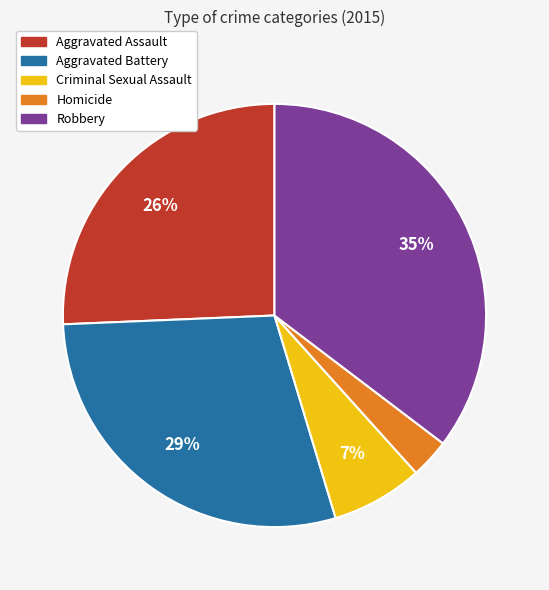

Rank the categories by value from lowest to highest.

Homicide, Criminal Sexual Assault, Aggravated Assault, Aggravated Battery, Robbery